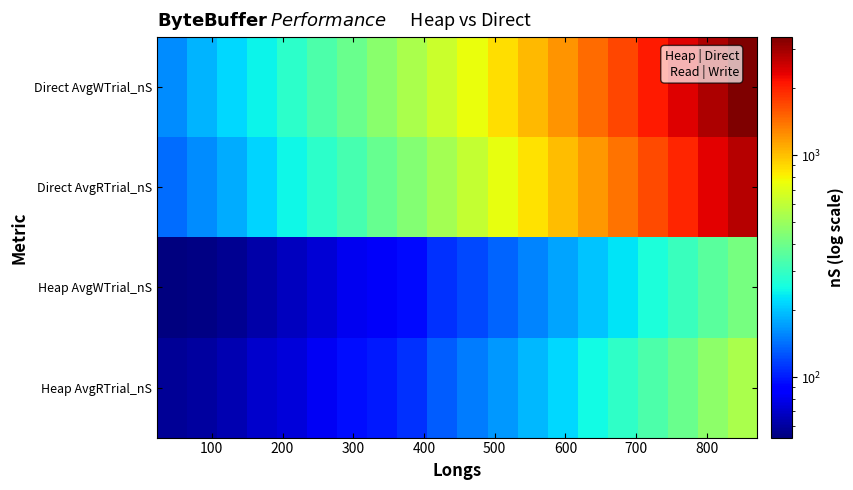

Rank the series by their maximum value, from lowest to highest.

Heap AvgWTrial_nS, Heap AvgRTrial_nS, Direct AvgRTrial_nS, Direct AvgWTrial_nS